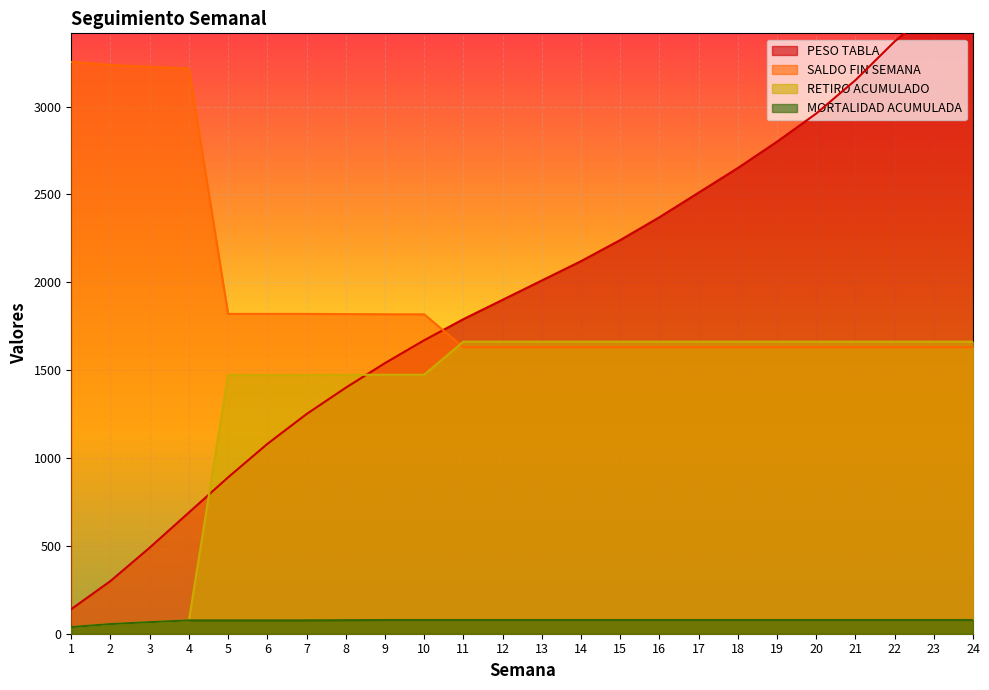

How many lines are shown in the chart?

4